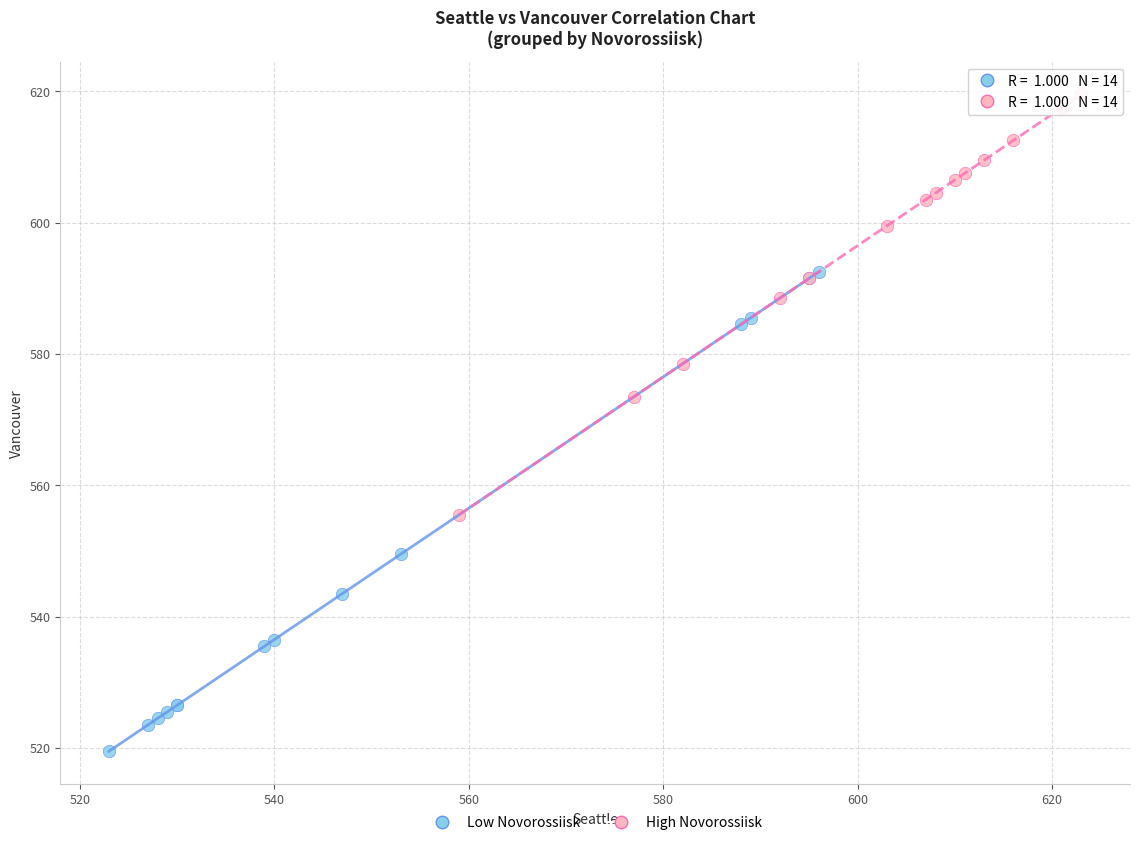

Which series reaches the minimum Y coordinate?

Low Novorossiisk